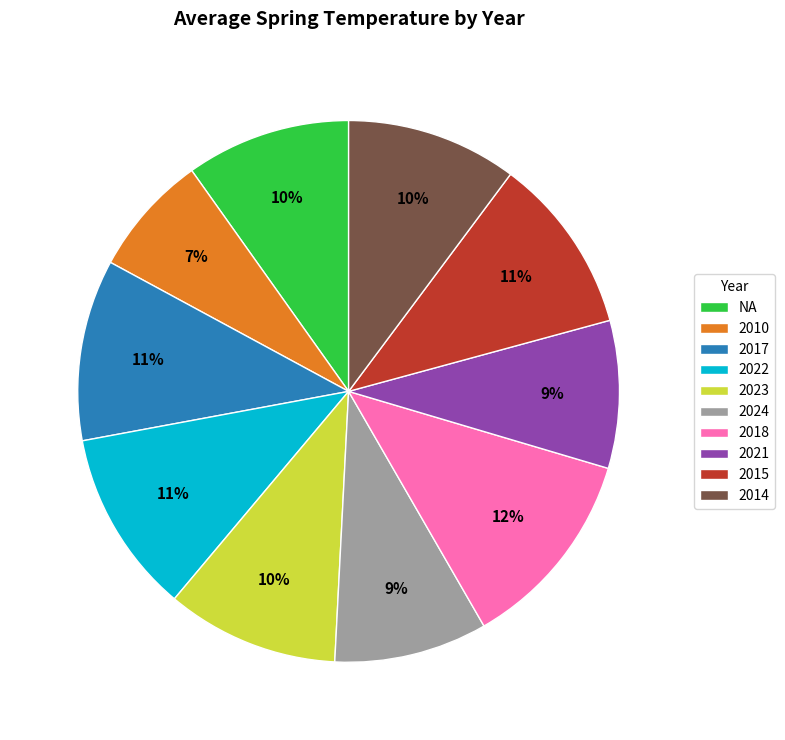

To the nearest percent, what is the combined percentage of 2021 and 2022?

20%